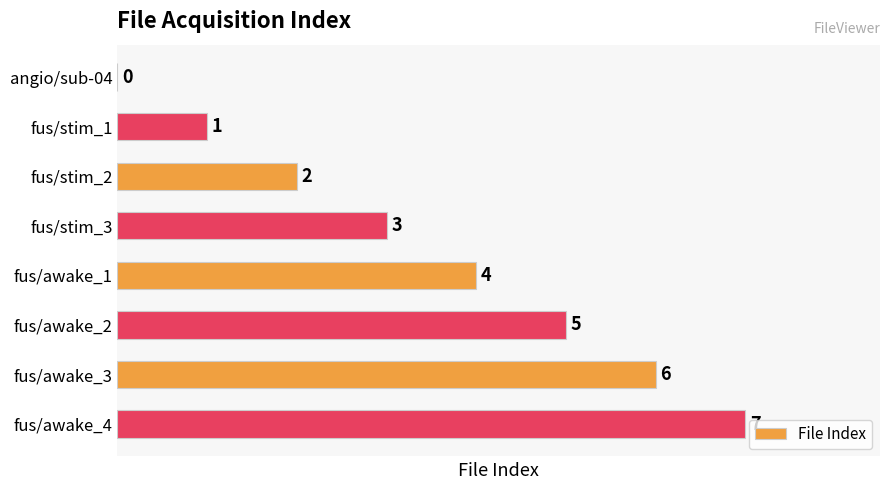

At which label is the value closest to 3?

fus/stim_3